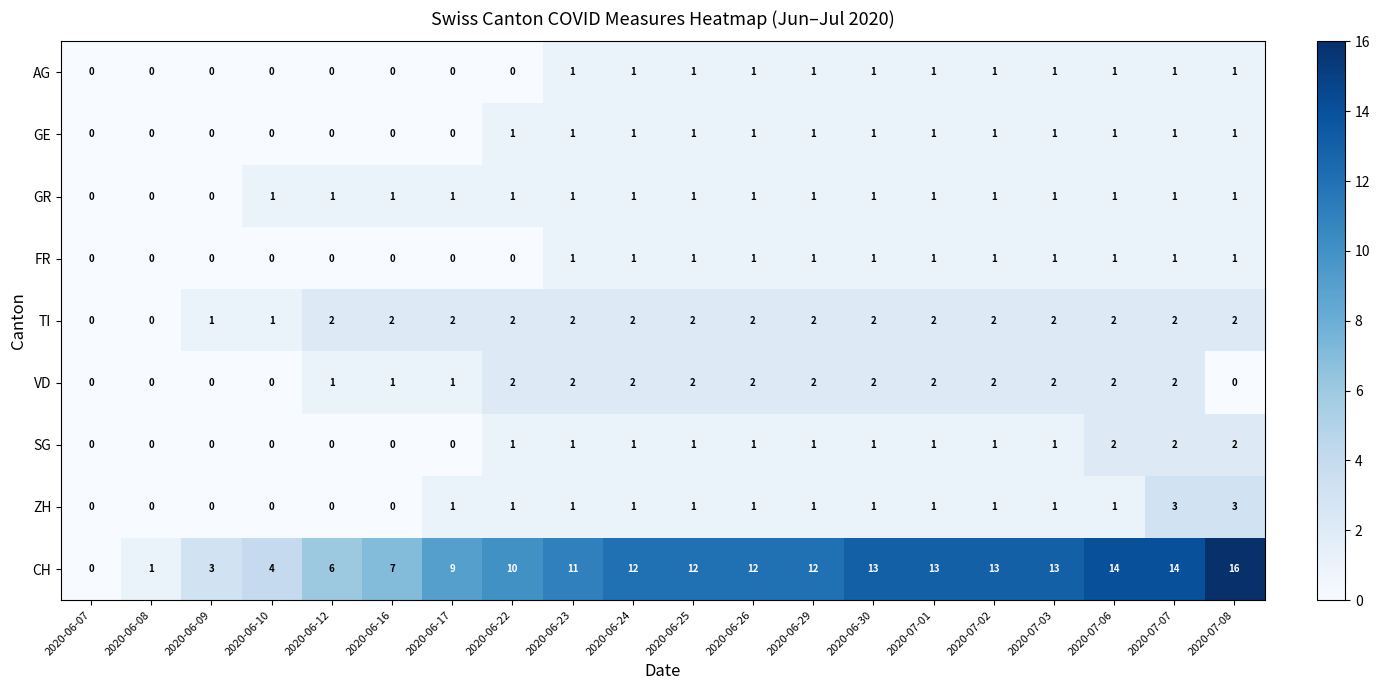

Which series has the largest total across all categories?

CH